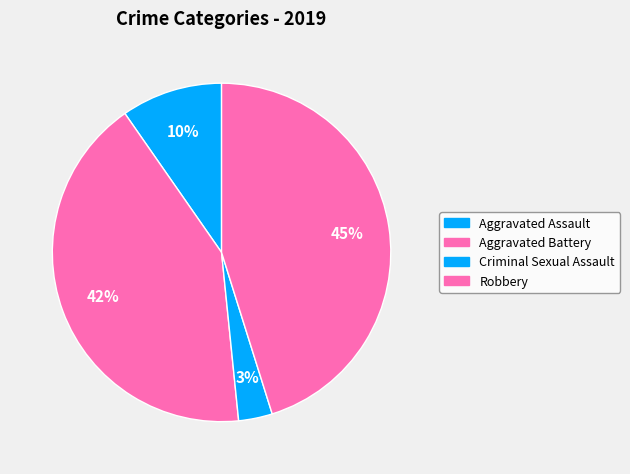

What is the smallest slice in the pie chart?

Criminal Sexual Assault